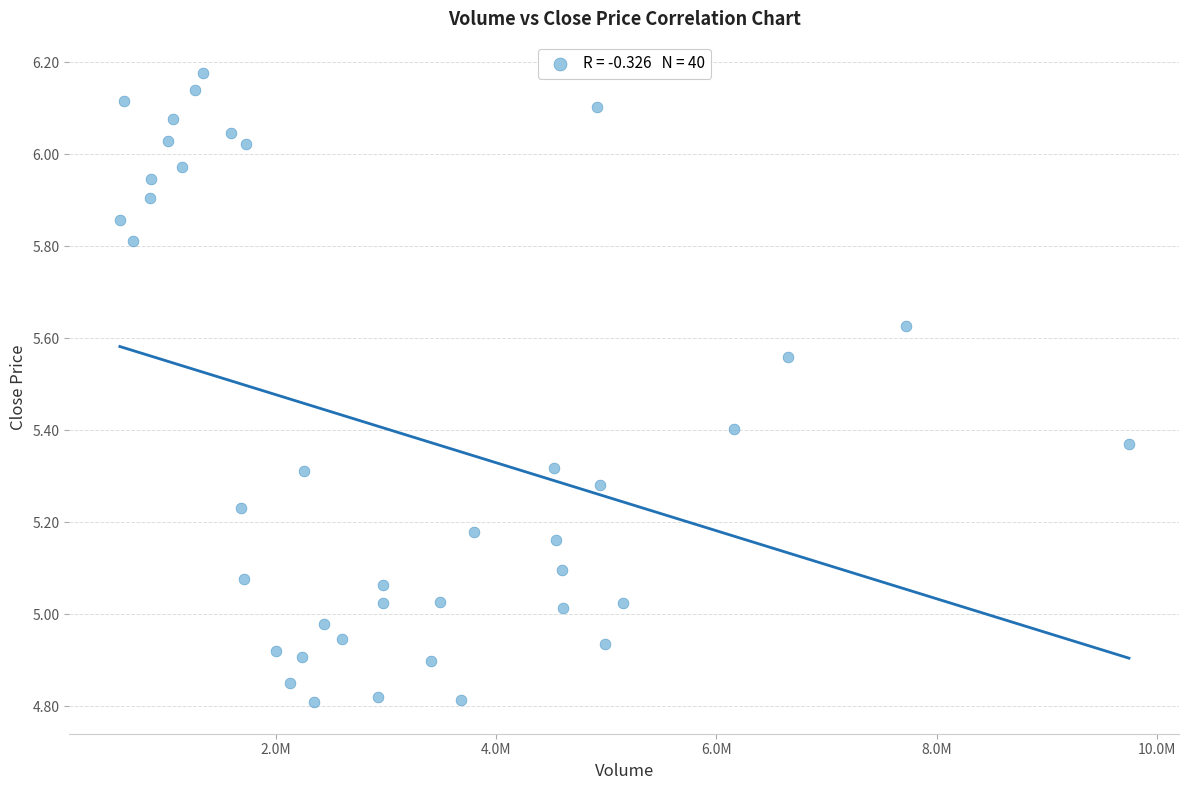

How many points are shown in the scatter plot?

40